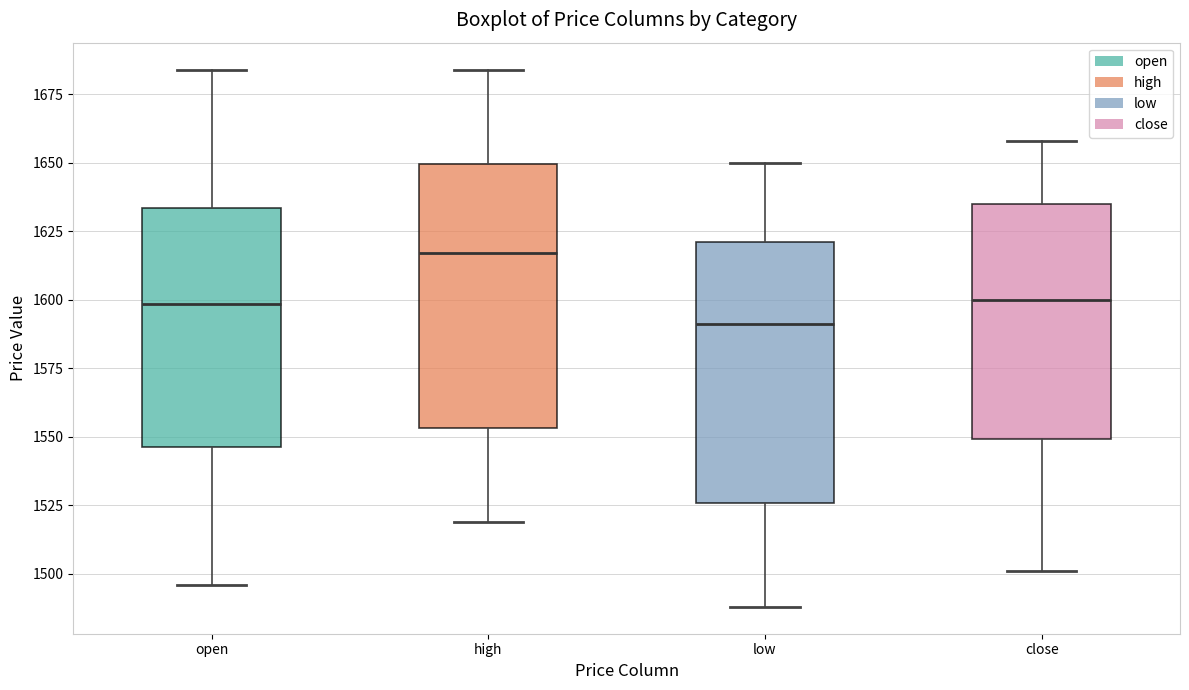

Where is the upper edge of the box for low on the y-axis? The values are not printed on the chart, so give them approximately, as read against the axis.

1620